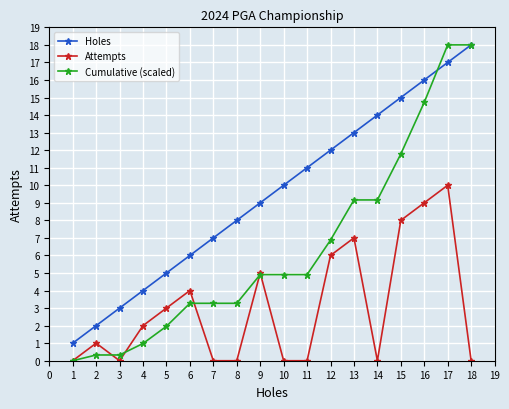

List the labels in order of Holes value, largest first.

18, 17, 16, 15, 14, 13, 12, 11, 10, 9, 8, 7, 6, 5, 4, 3, 2, 1